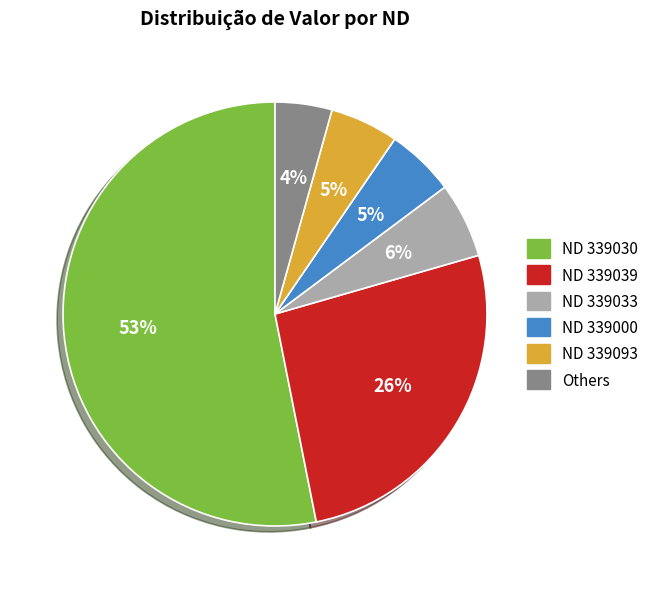

Count the number of slices in the pie.

6